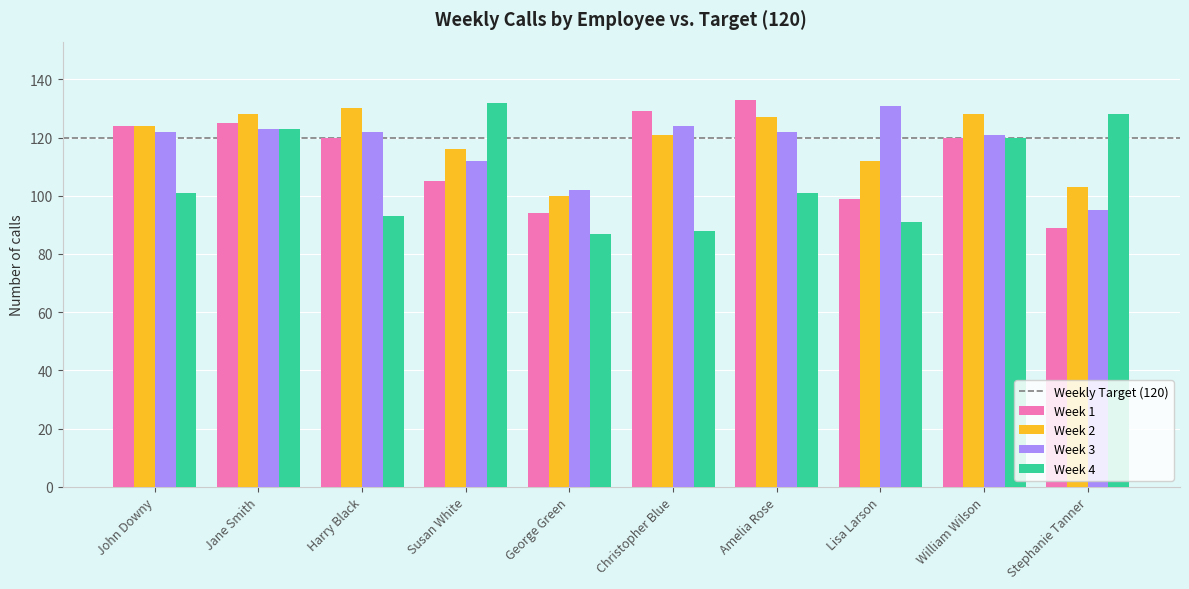

What is the difference between the Week 2 values at Jane Smith and Lisa Larson?

16